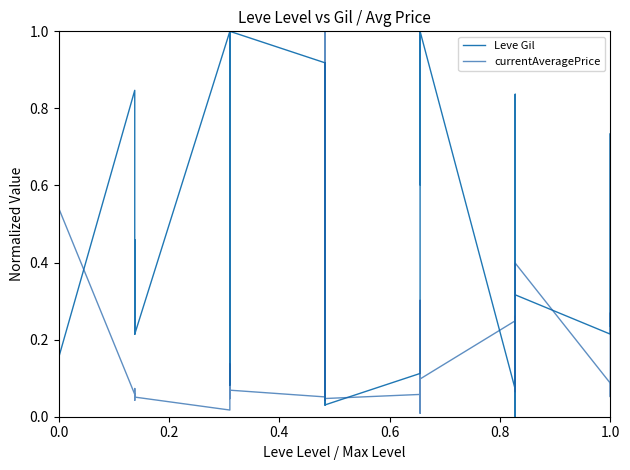

What are all the series names shown in the legend?

Leve Gil, currentAveragePrice